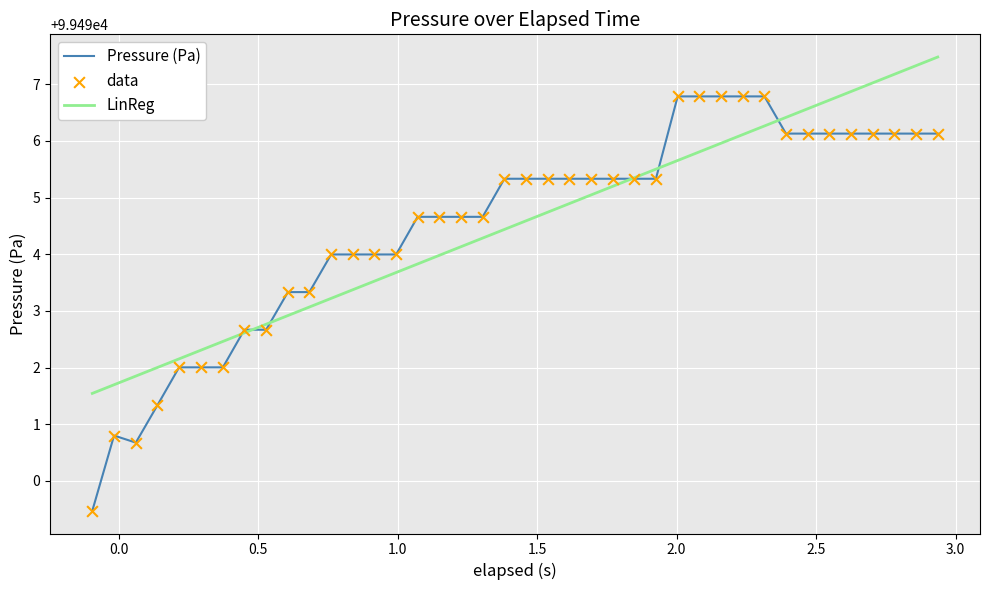

Which series has the widest spread of values?

Pressure (Pa)